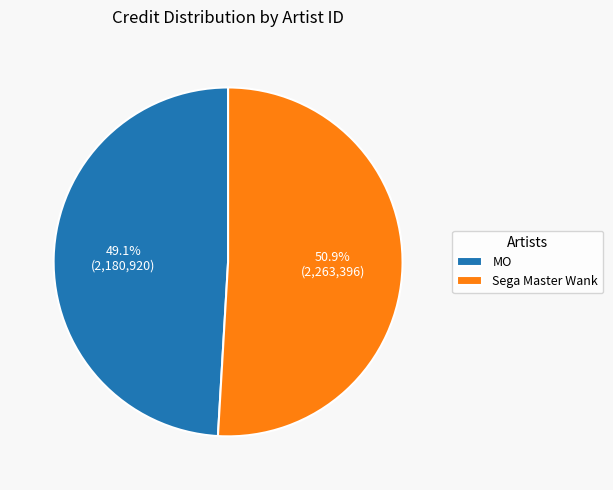

What portion of the pie excludes Sega Master Wank?

49.1%